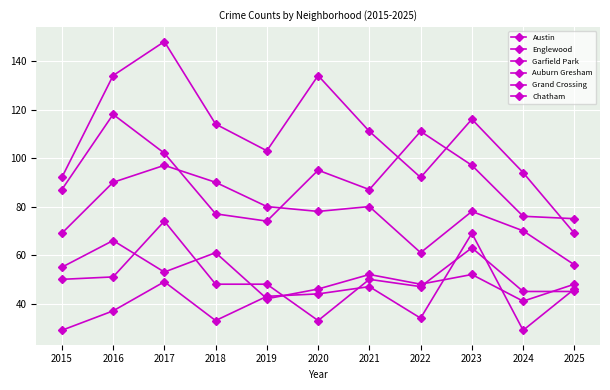

What is the difference between the Chatham values at 2016 and 2017?

12